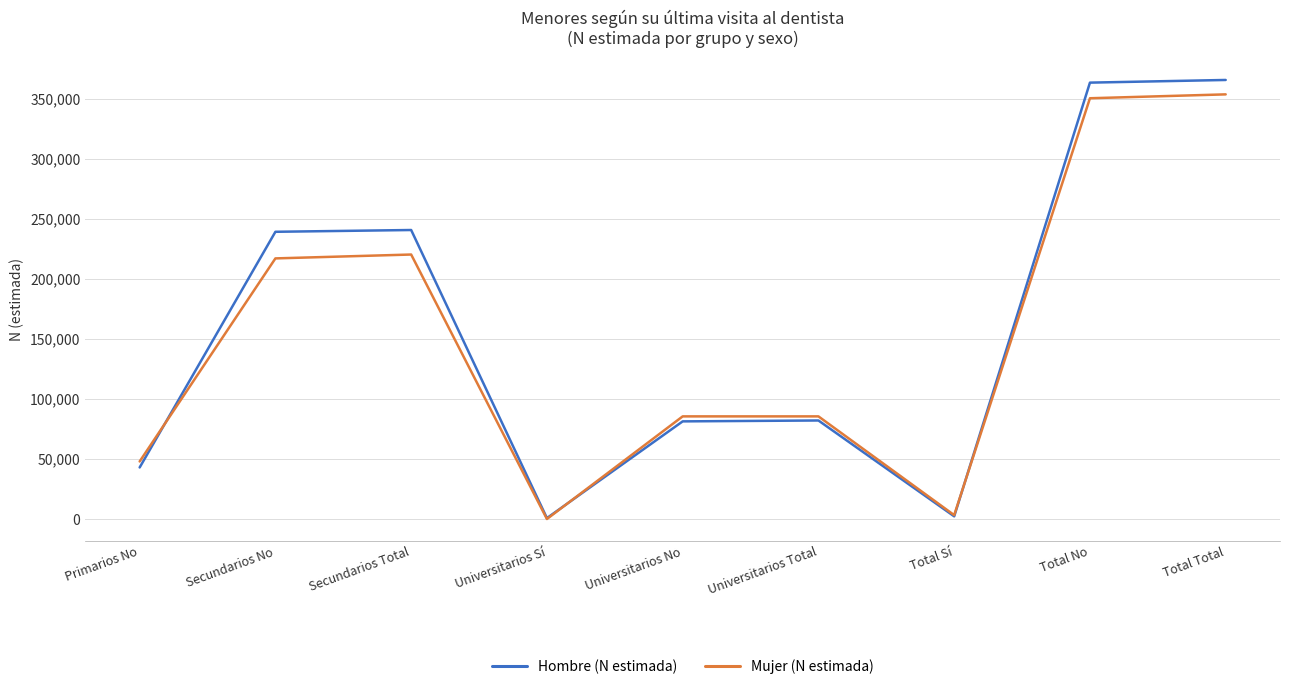

The Hombre (N estimada) series shows 82125 at Universitarios Total. True or false?

True